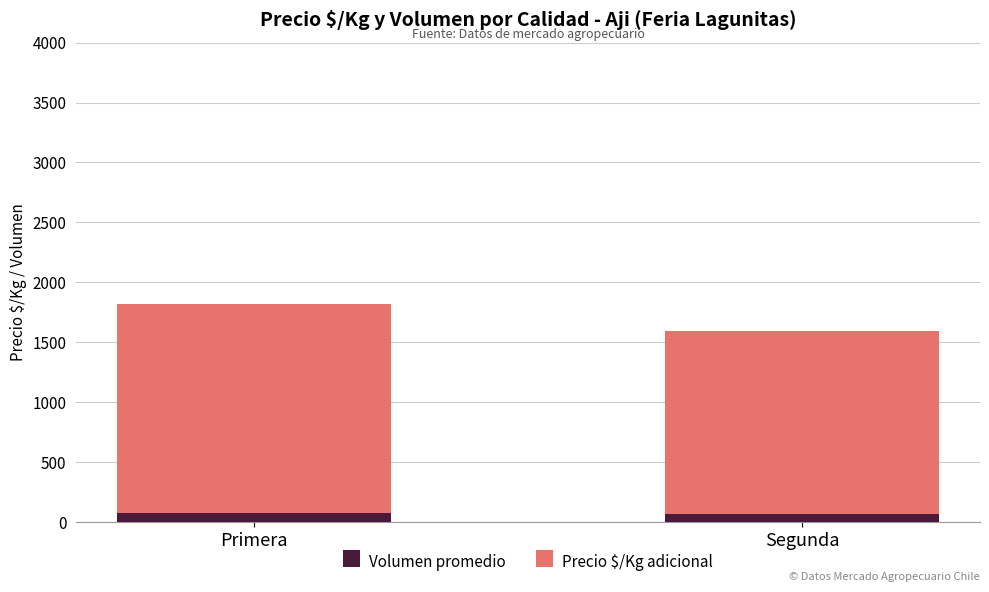

What are all the series names shown in the legend?

Volumen promedio, Precio $/Kg adicional